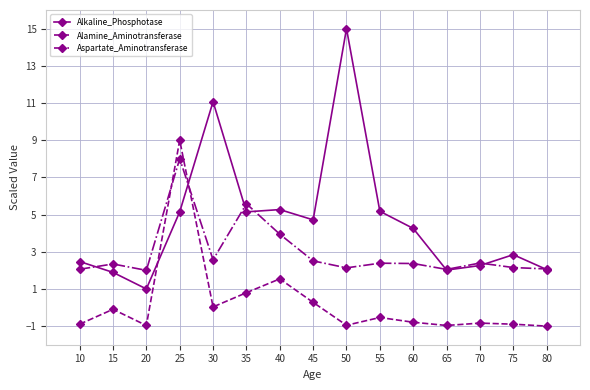

True or false: Aspartate_Aminotransferase has a value of 3.2 at 15.

False